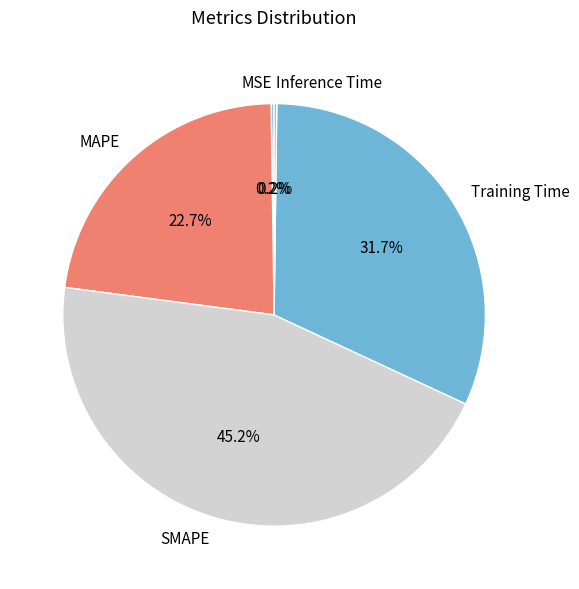

Approximately how many times larger is the value at MAPE compared to SMAPE?

0.5